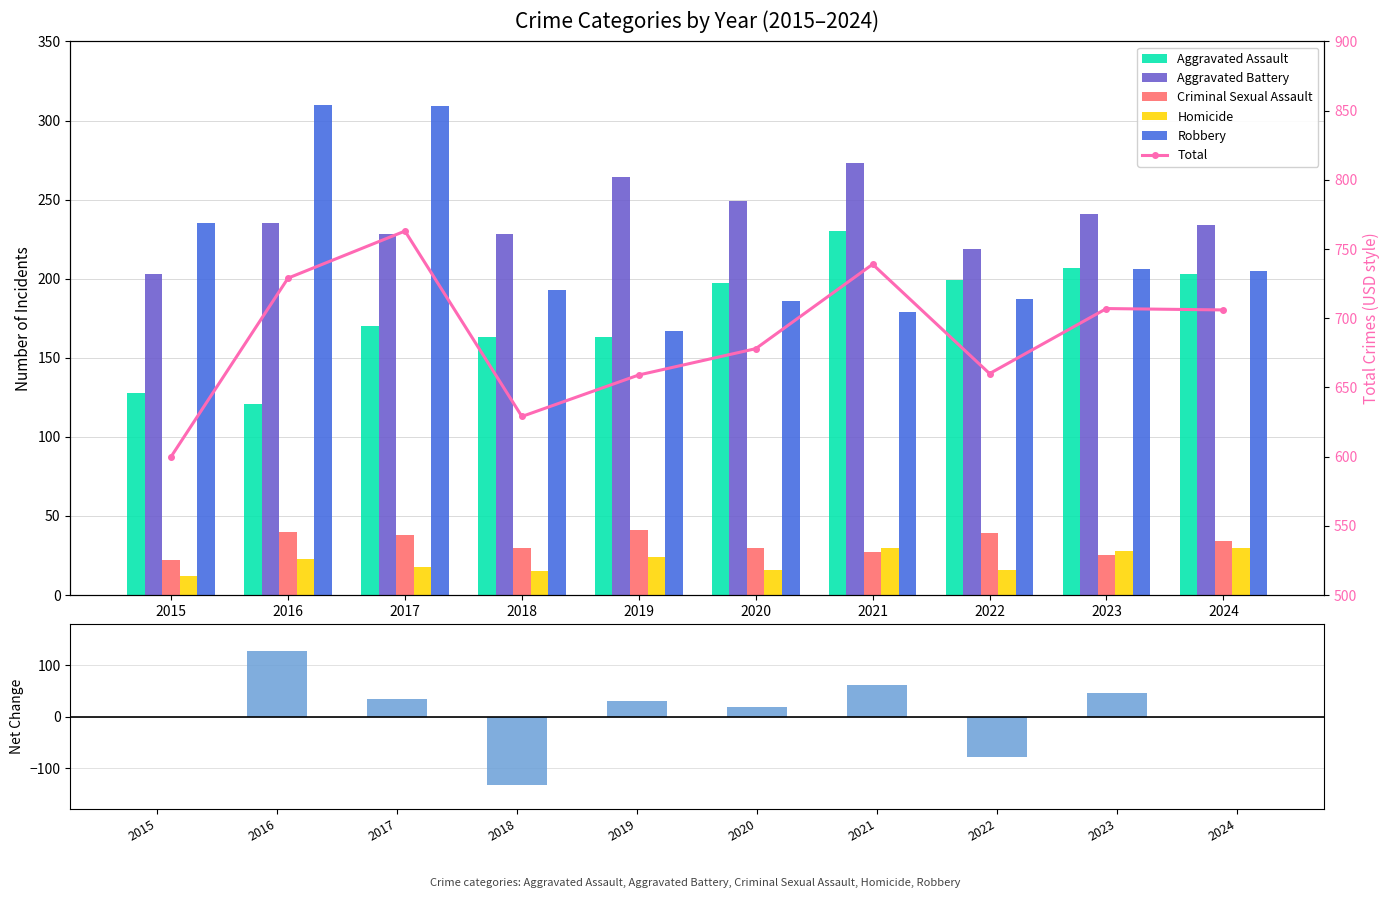

Is it true that Aggravated Assault equals 108 at 2017?

False